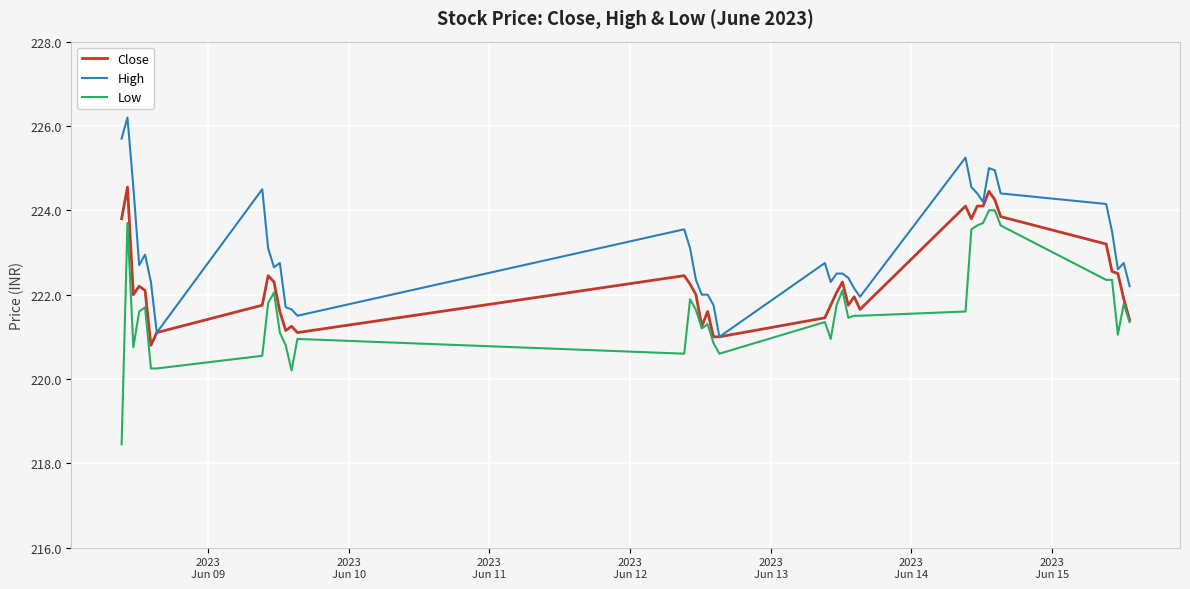

True or false: Low and High intersect in this chart.

False